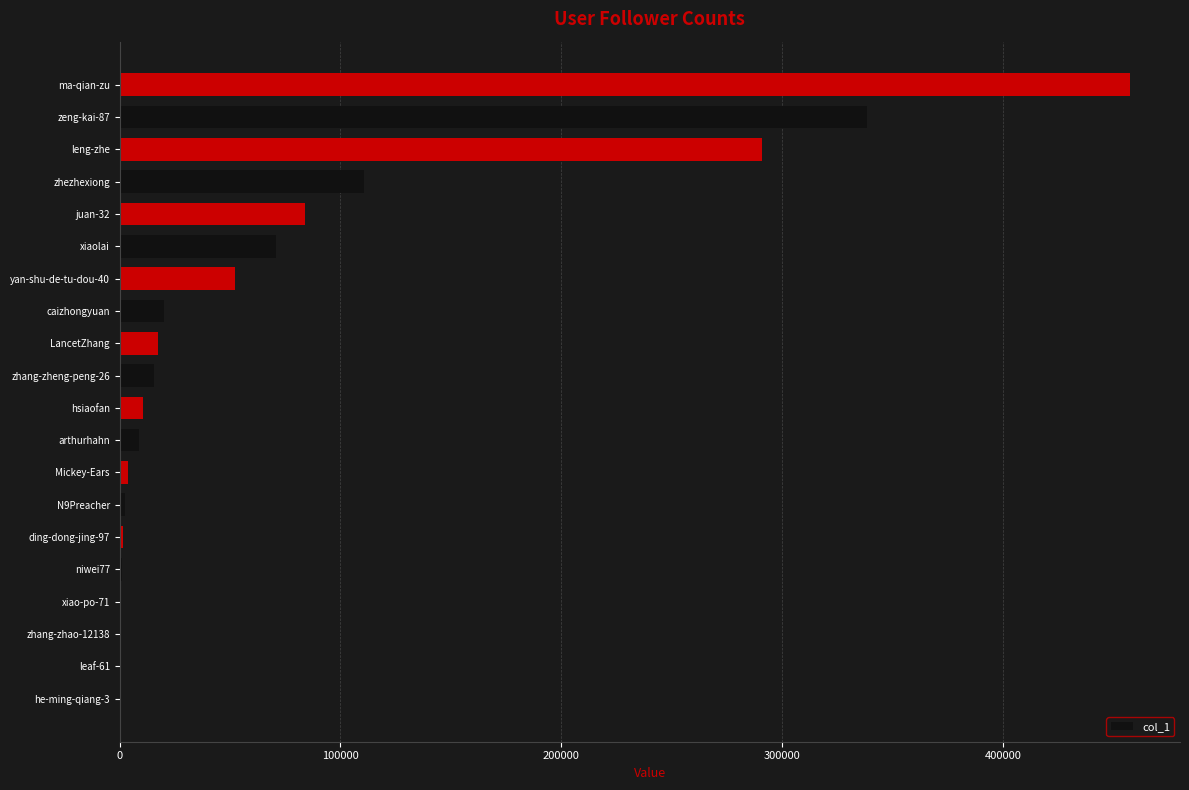

Approximately how many times larger is the value at zeng-kai-87 compared to hsiaofan?

32.4